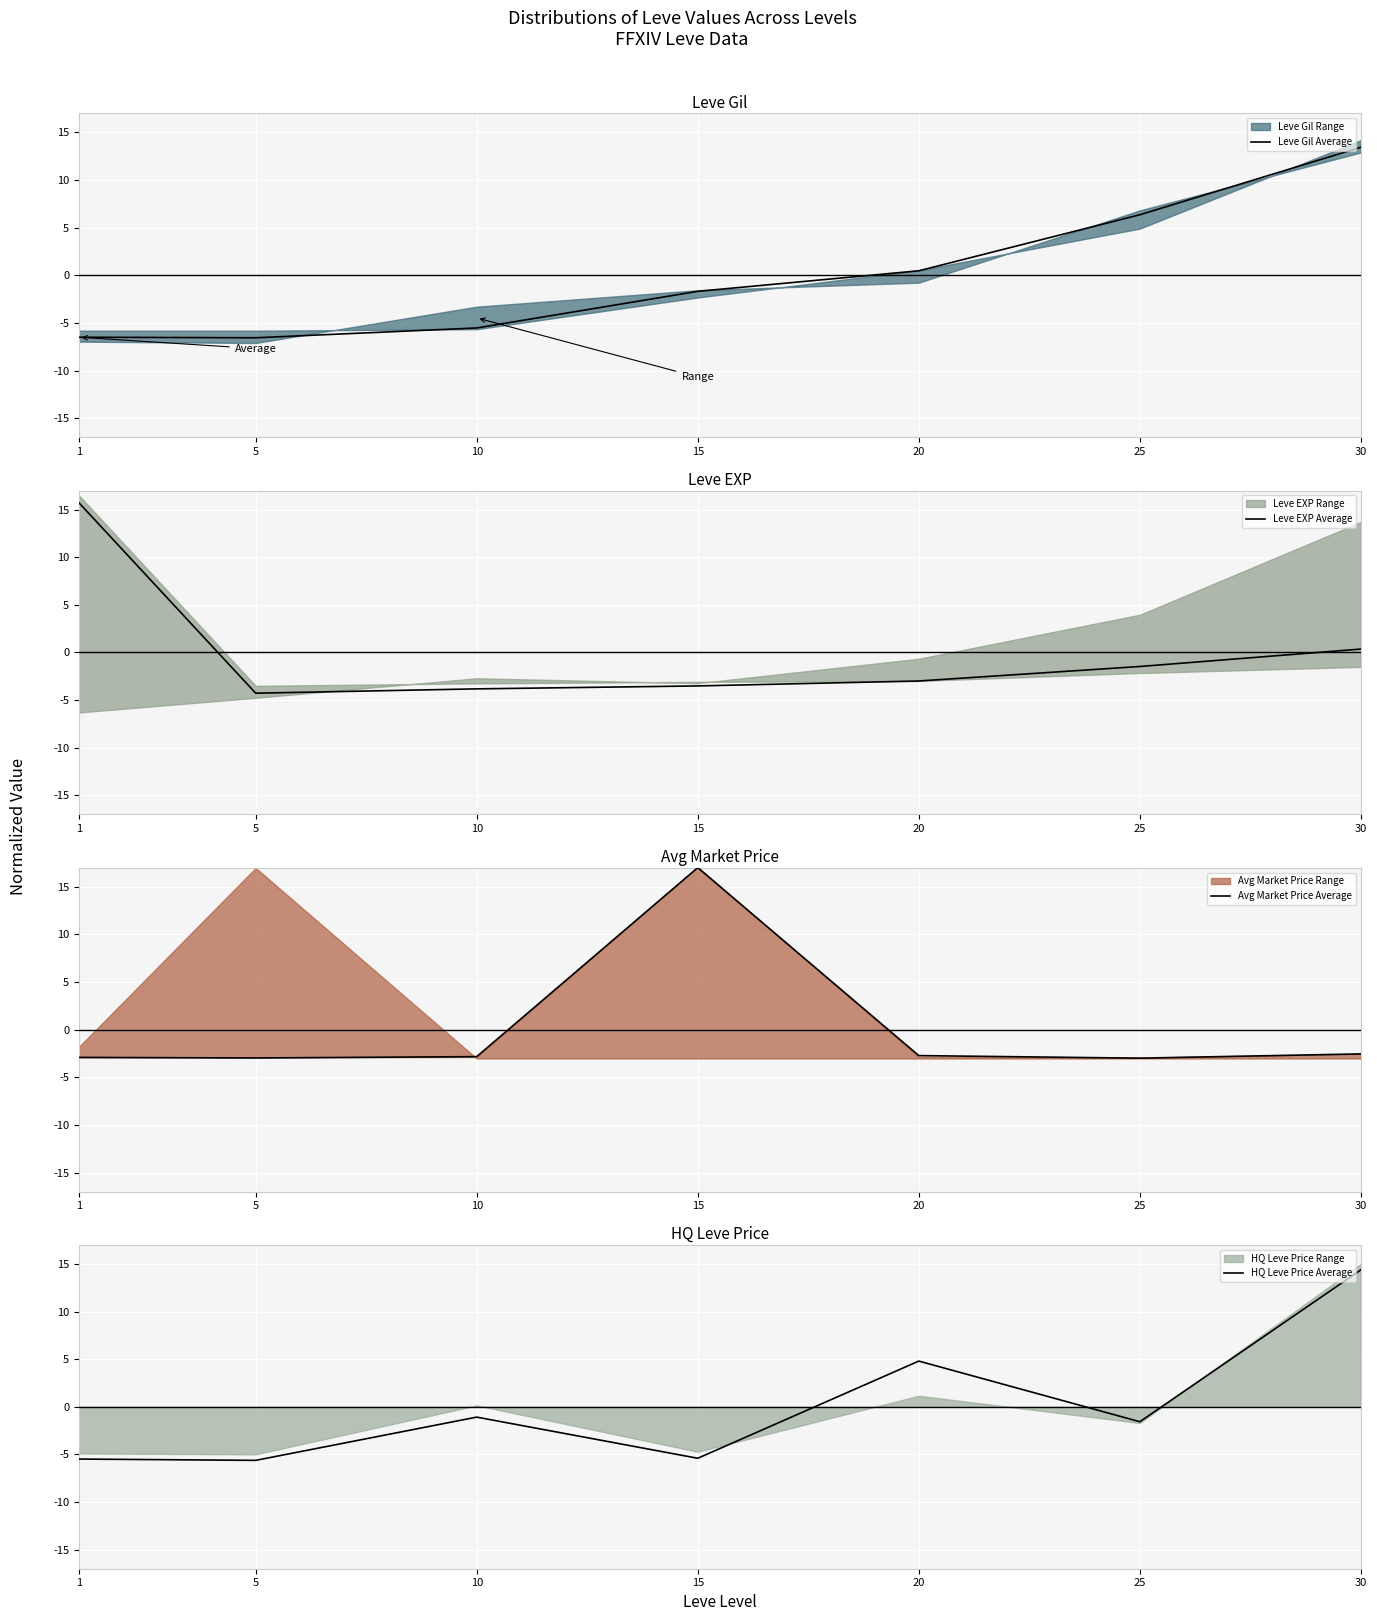

Where is Leve Gil Average nearest to the value 3?

20